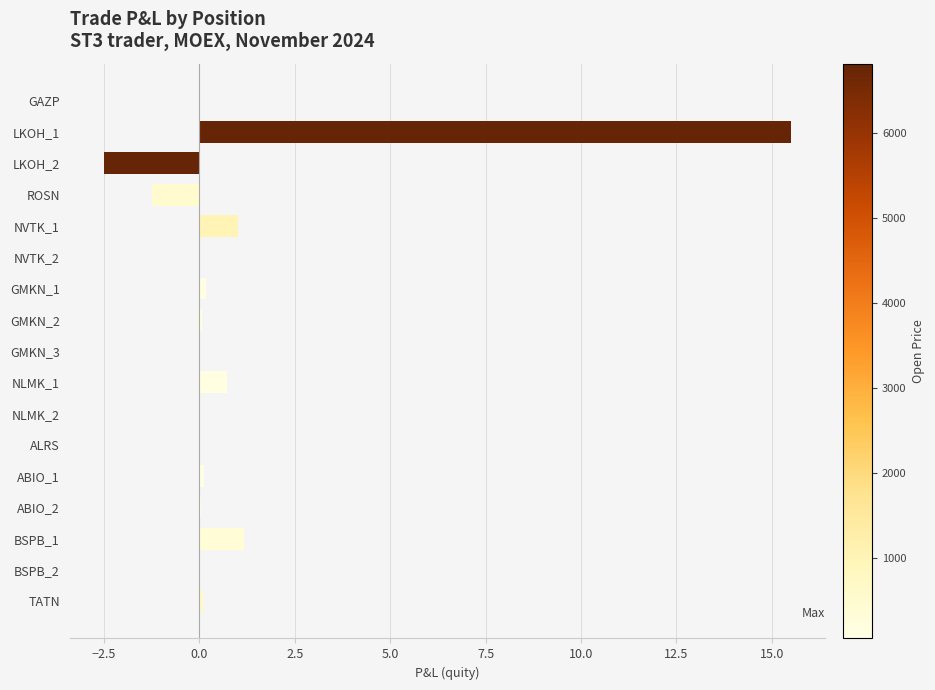

Are the bars horizontal?

Yes